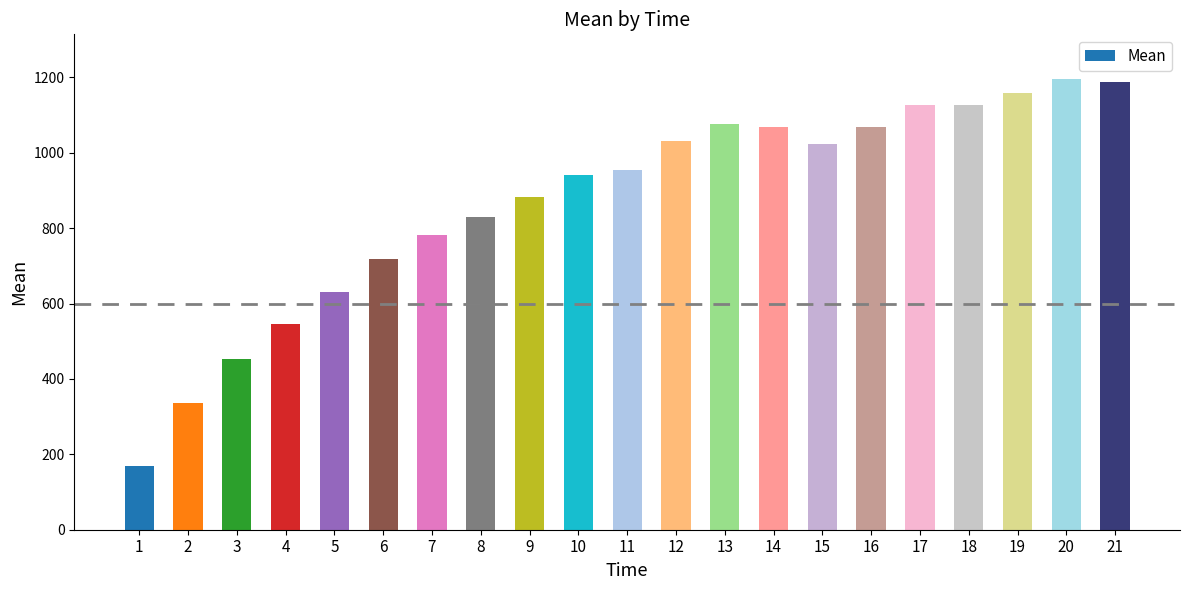

What is the value of the 7th bar from the left?

783.0